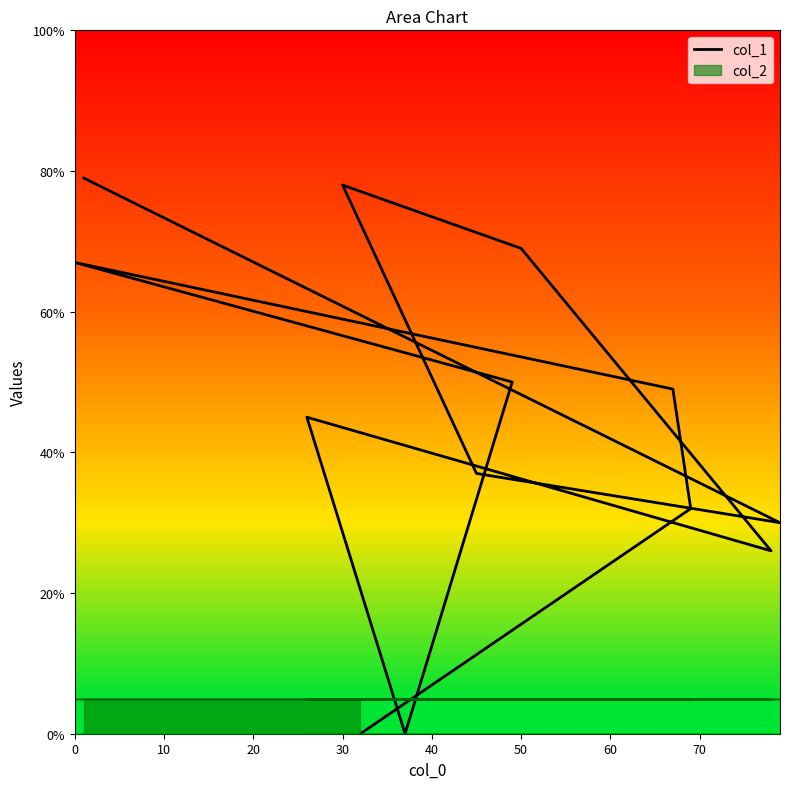

Reading left to right, what are all the values shown in this chart?

79	30	37	78	69	26	45	0	50	67	49	32	0